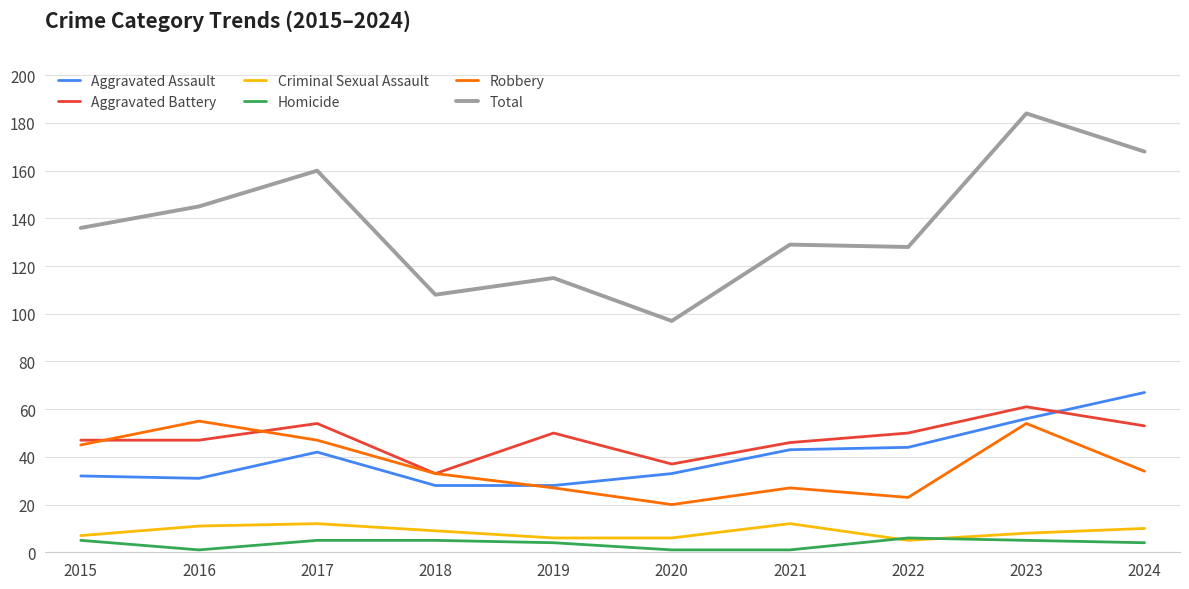

At which category does the chart reach its peak across all series?

2023